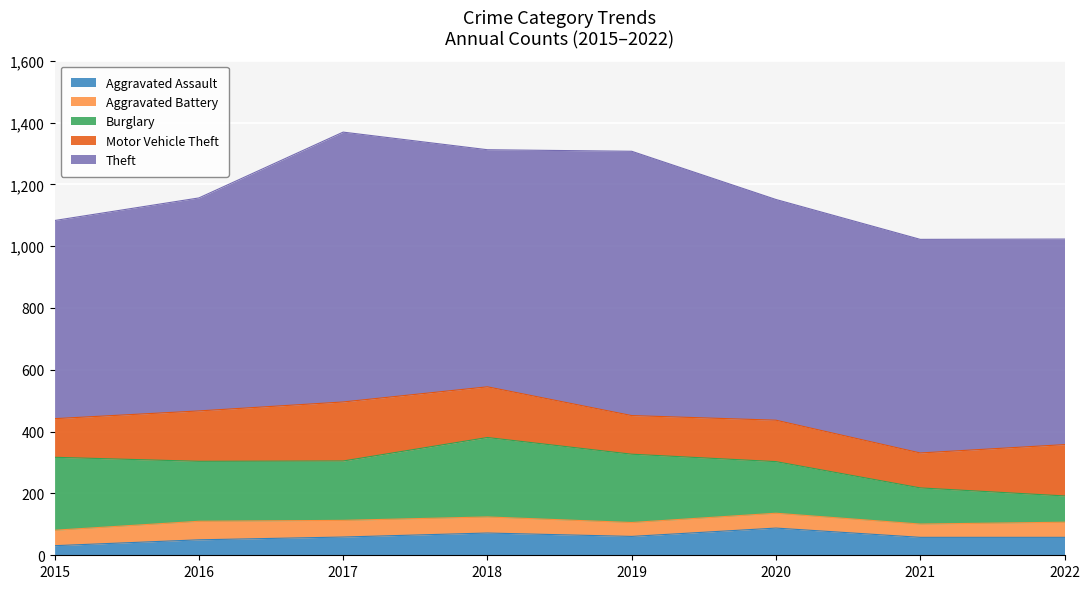

Reading left to right, extract all data points from this chart.

Aggravated Assault: 31	50	59	72	61	88	58	58
Aggravated Battery: 50	60	54	52	45	48	43	49
Burglary: 236	194	192	257	221	167	117	85
Motor Vehicle Theft: 125	163	191	164	125	134	113	166
Theft: 641	689	873	767	855	714	691	665